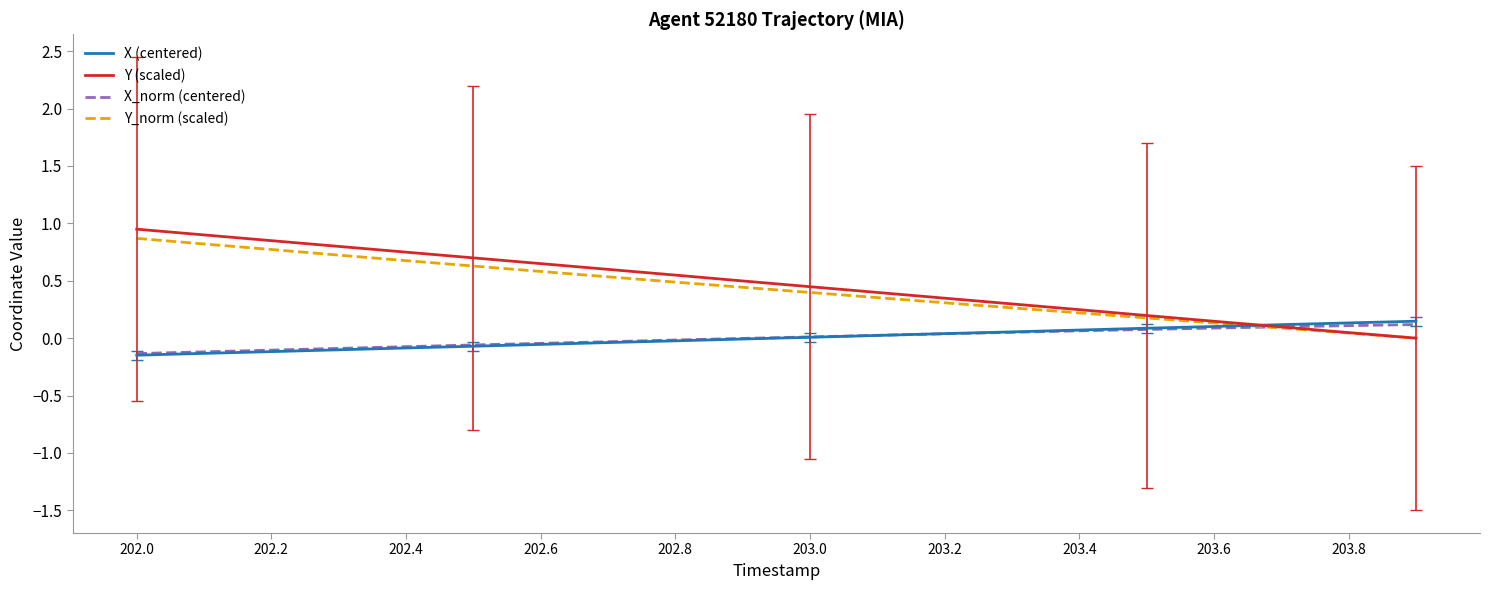

Which series has the largest range (max minus min)?

Y (scaled)